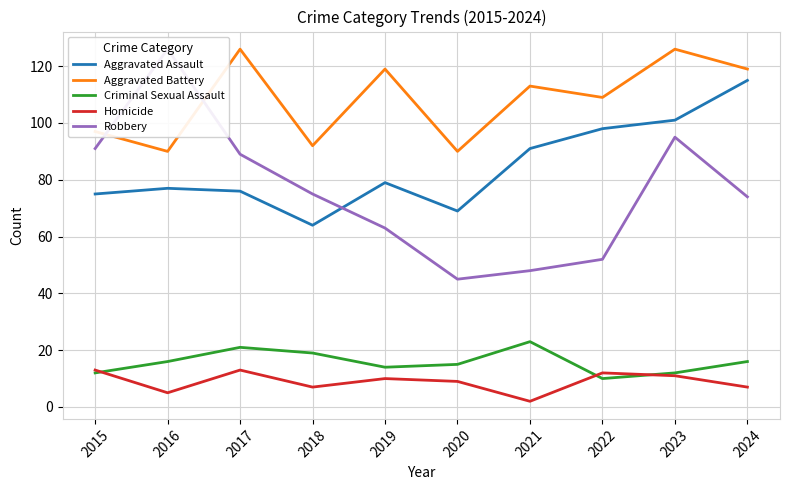

What is the maximum value for Criminal Sexual Assault?

23